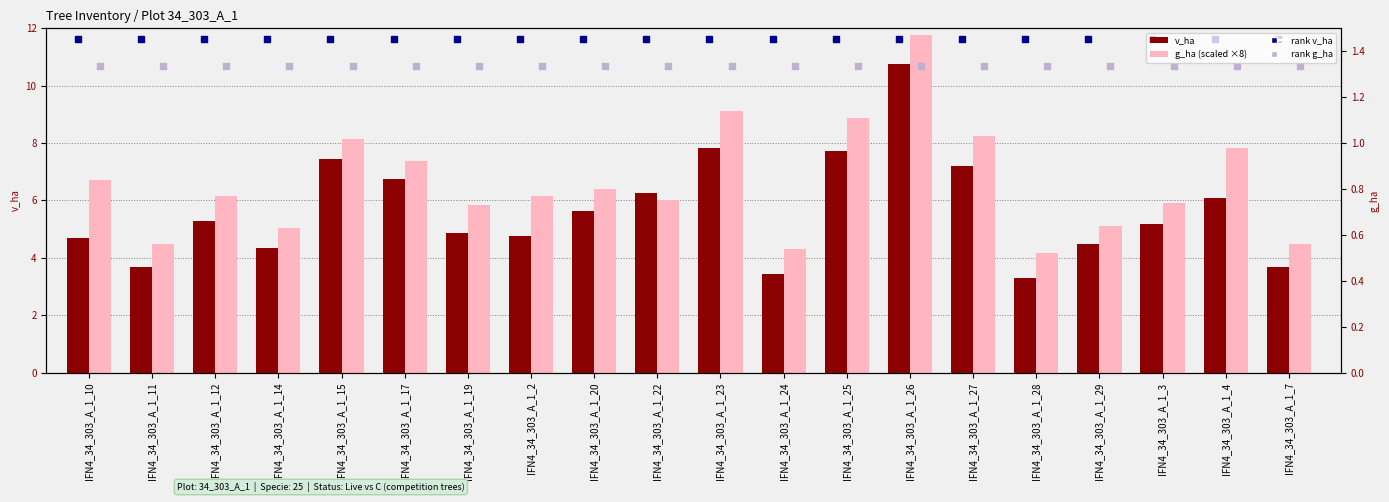

What are all the series names shown in the legend?

v_ha, g_ha (×8), rank v_ha, rank g_ha